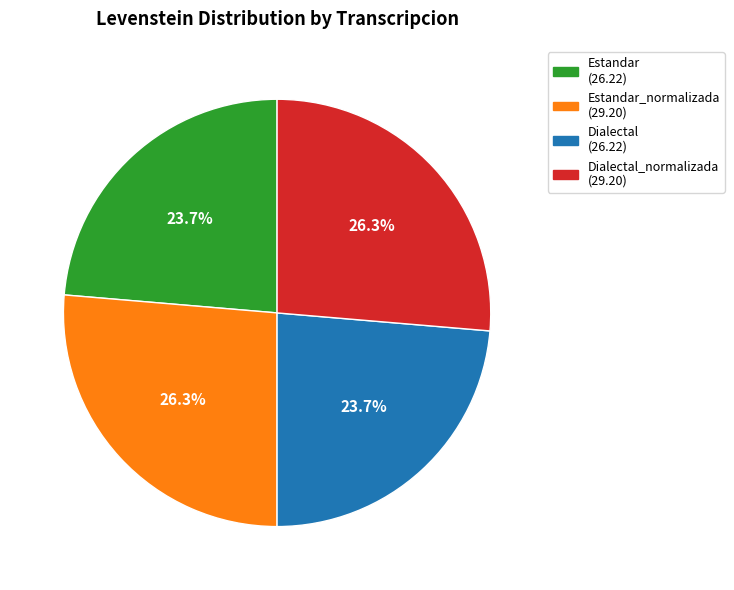

Is there a majority slice in this chart?

No